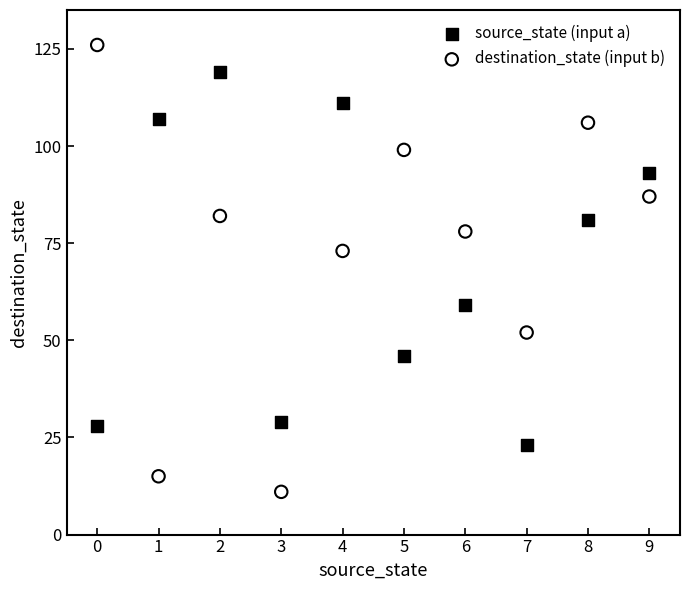

Which series reaches the maximum Y coordinate?

destination_state (input b)